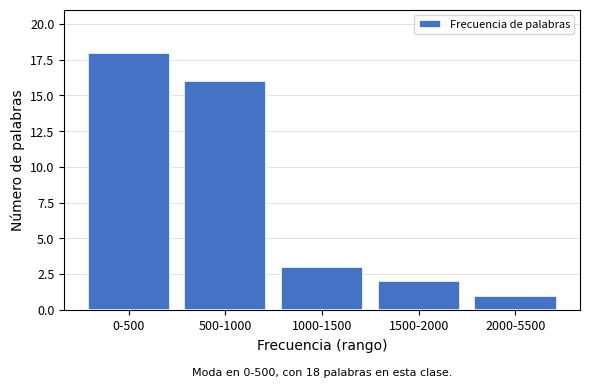

Reading right to left, list all the values displayed in this chart.

2000-5500=1	1500-2000=2	1000-1500=3	500-1000=16	0-500=18